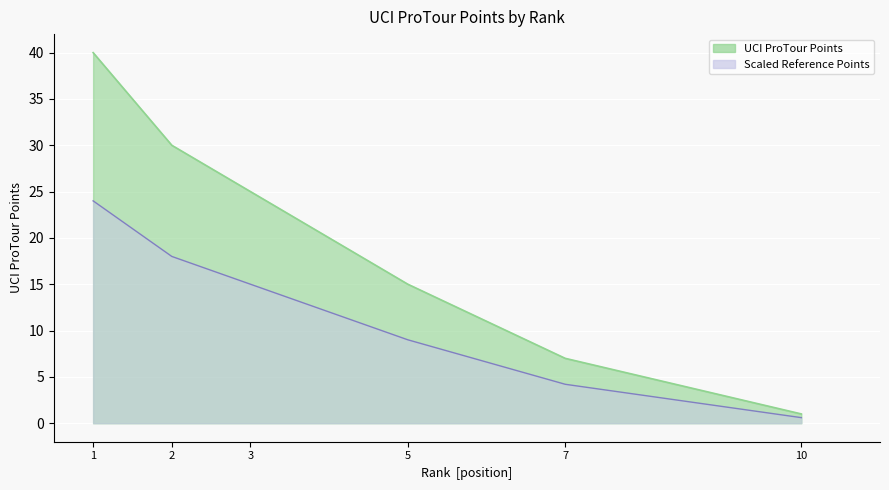

Is it true that the value at 3 is 8?

False